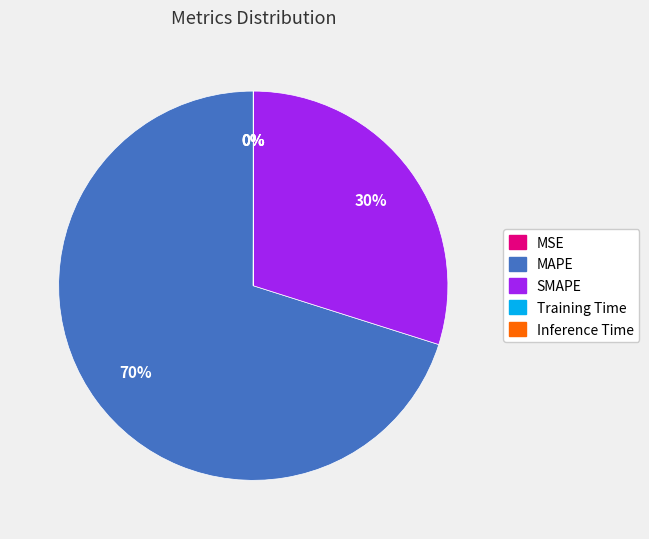

Does any single category account for the majority?

Yes